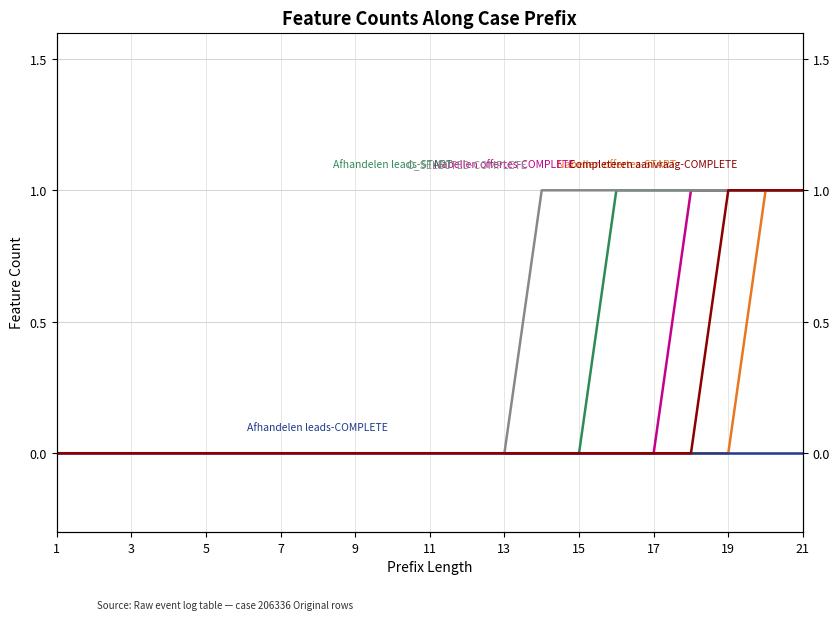

Which category has the lowest value in the Nabellen offertes-COMPLETE series?

1